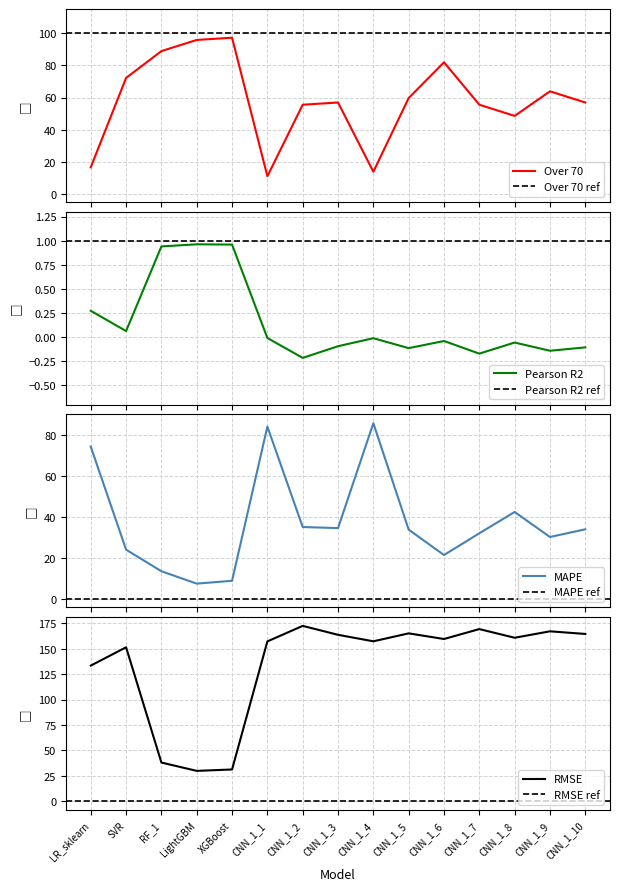

How many series are shown in this chart?

4